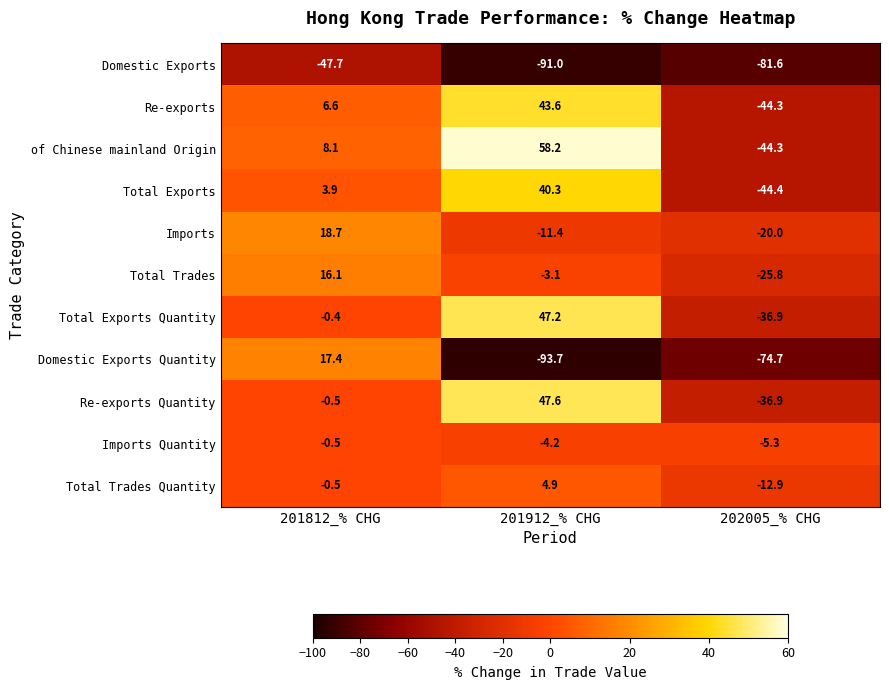

Is it true that Domestic Exports equals -91.0 at 201912_% CHG?

True